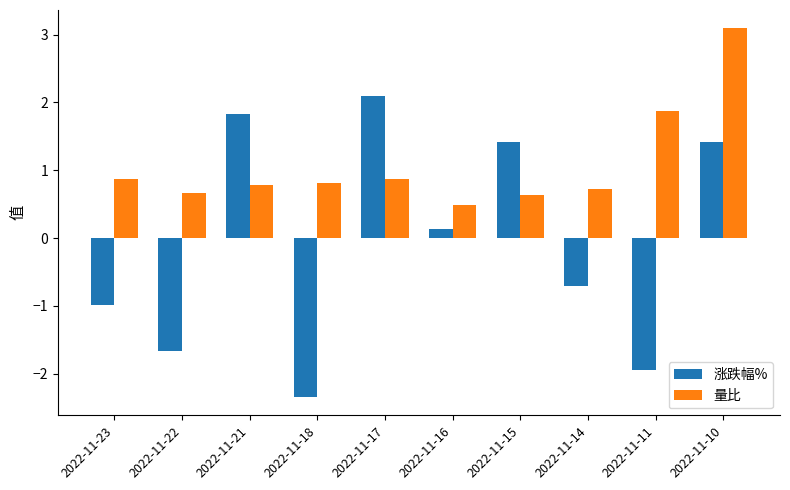

Which series changed the most between 2022-11-23 and 2022-11-17?

涨跌幅%